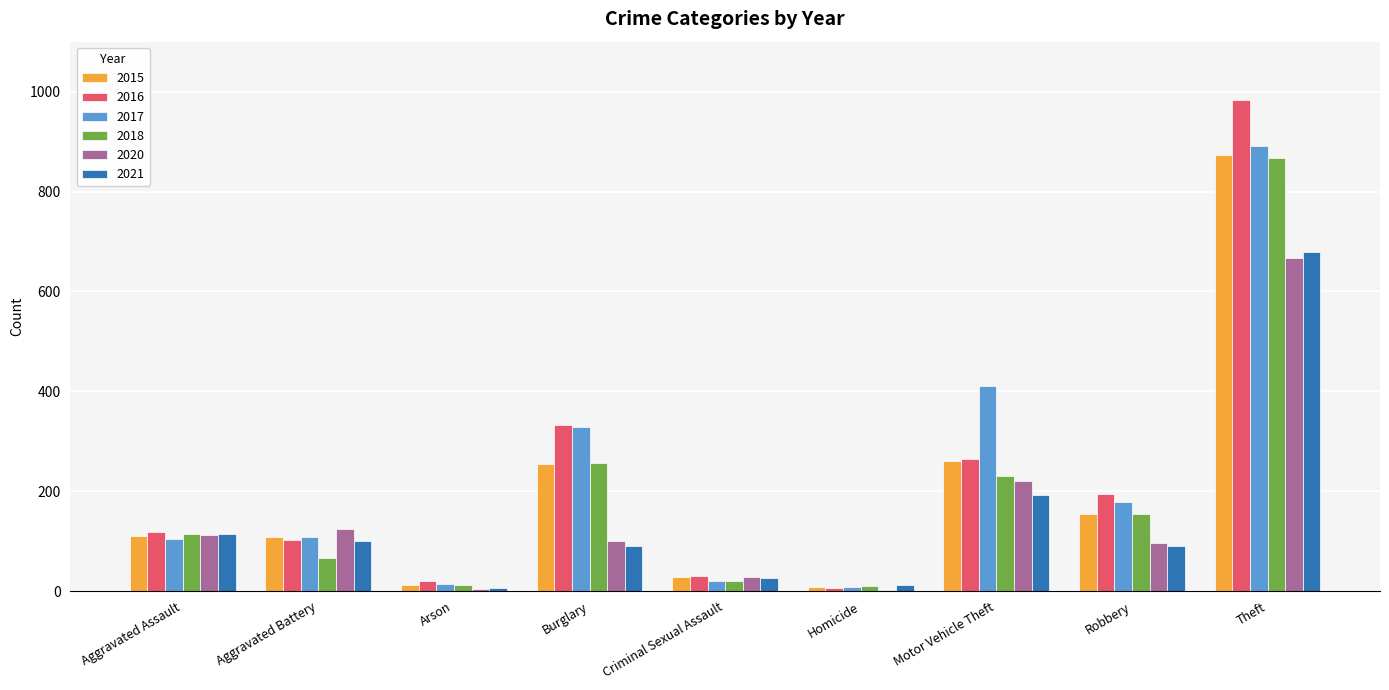

What is the maximum value for 2015?

874